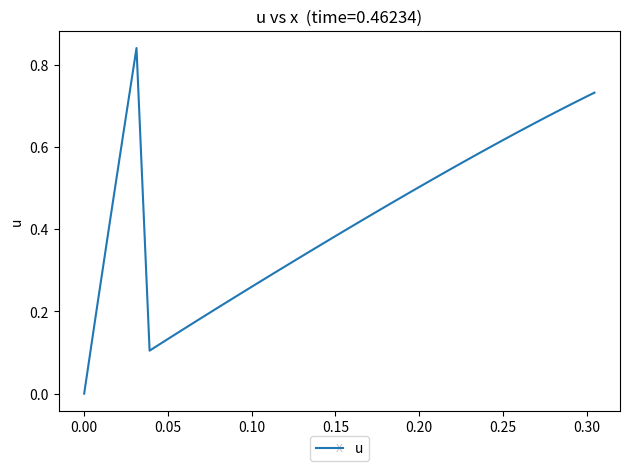

Does the chart have visible grid lines?

No